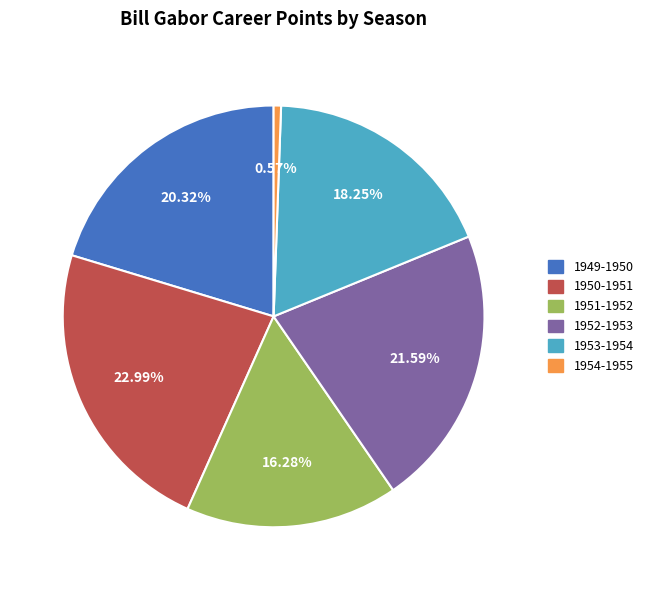

To the nearest percent, what is the average slice percentage?

17%